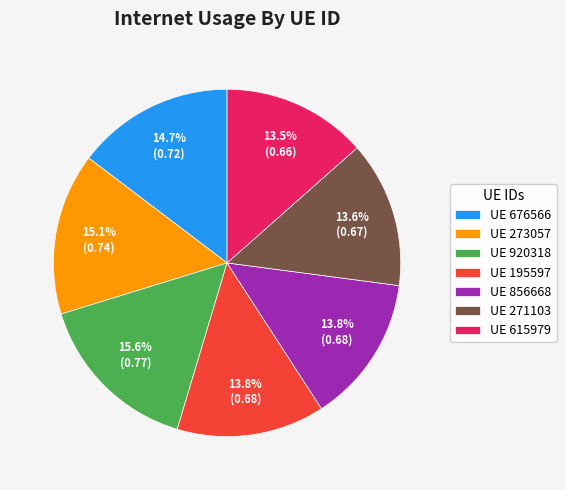

Combined, what portion of the pie is UE 271103 and UE 920318?

29.2%